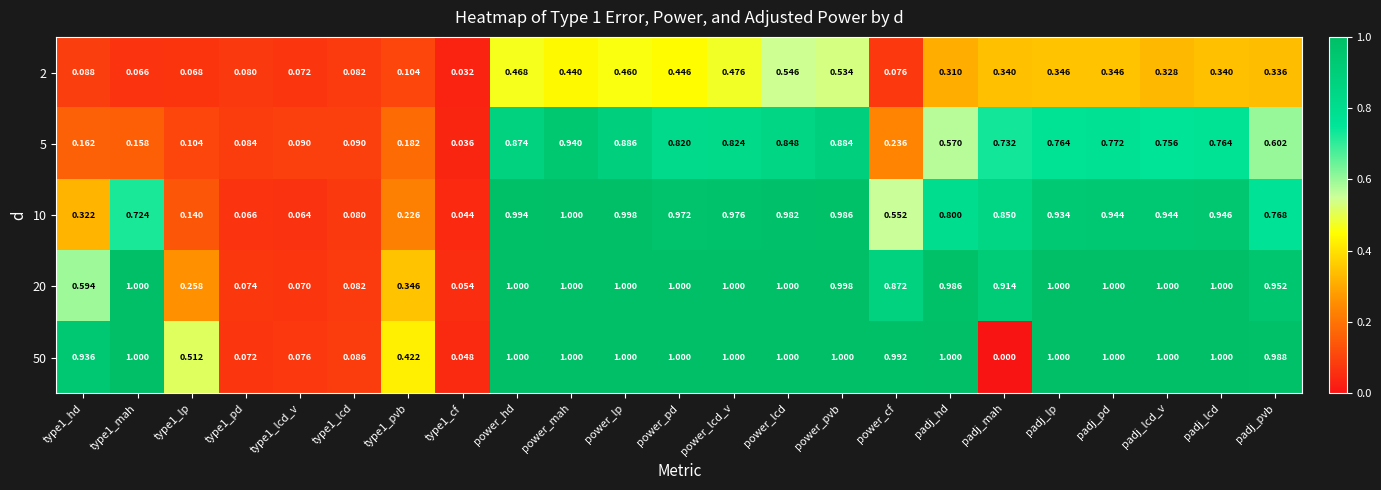

Which series has the largest total across all categories?

20